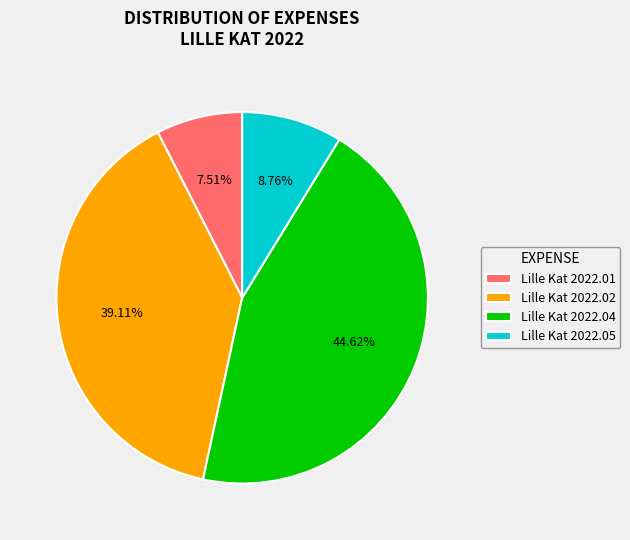

What is the smallest slice in the pie chart?

Lille Kat 2022.01